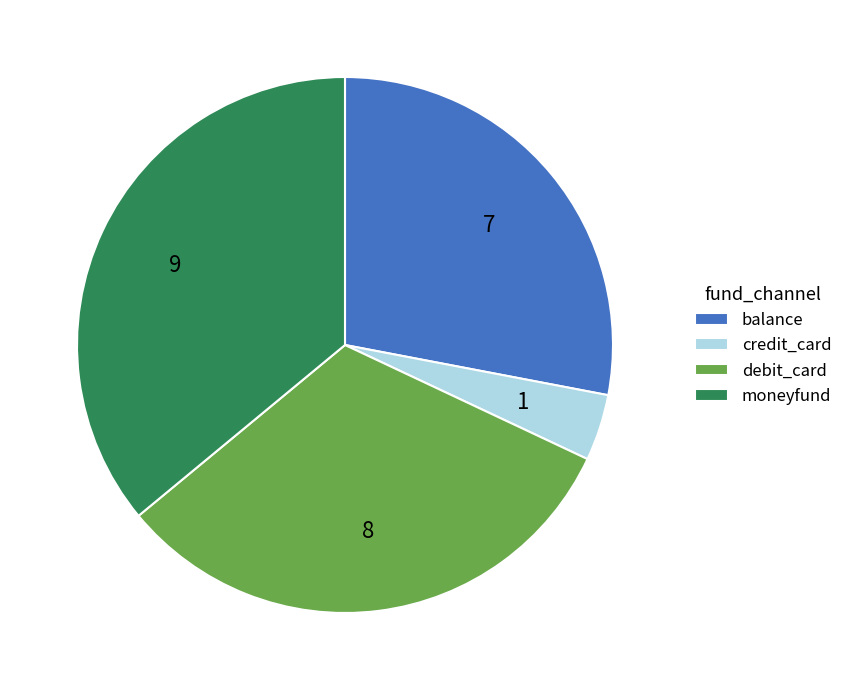

Which category has the biggest portion of the pie?

moneyfund